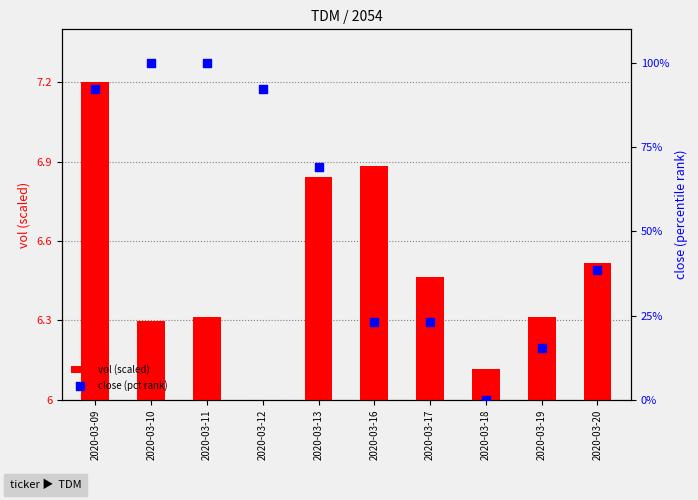

What are all the series names shown in the legend?

vol (scaled), close (pct rank)